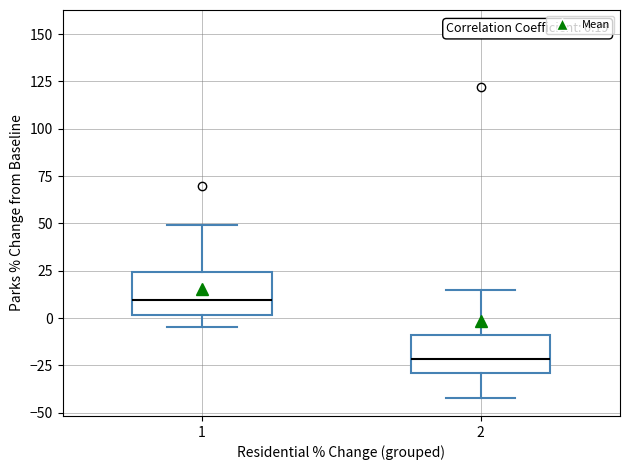

Which box's median line is the highest?

1